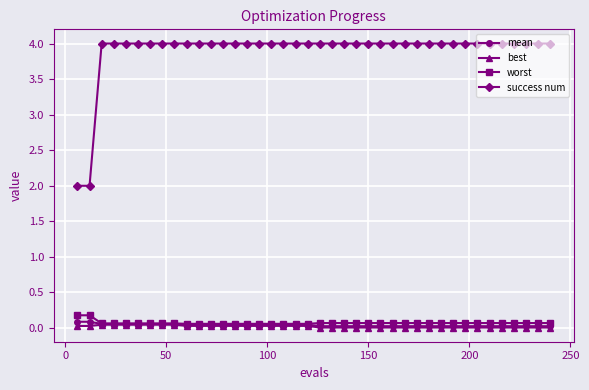

Which series has the widest spread of values?

success num